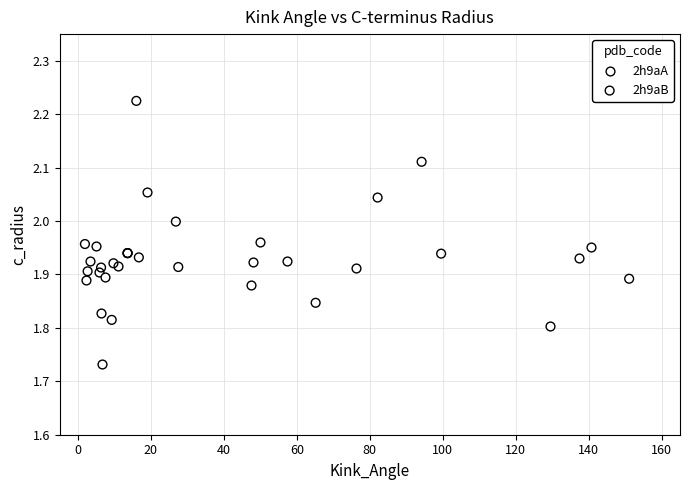

Which series reaches the maximum Y coordinate?

2h9aB